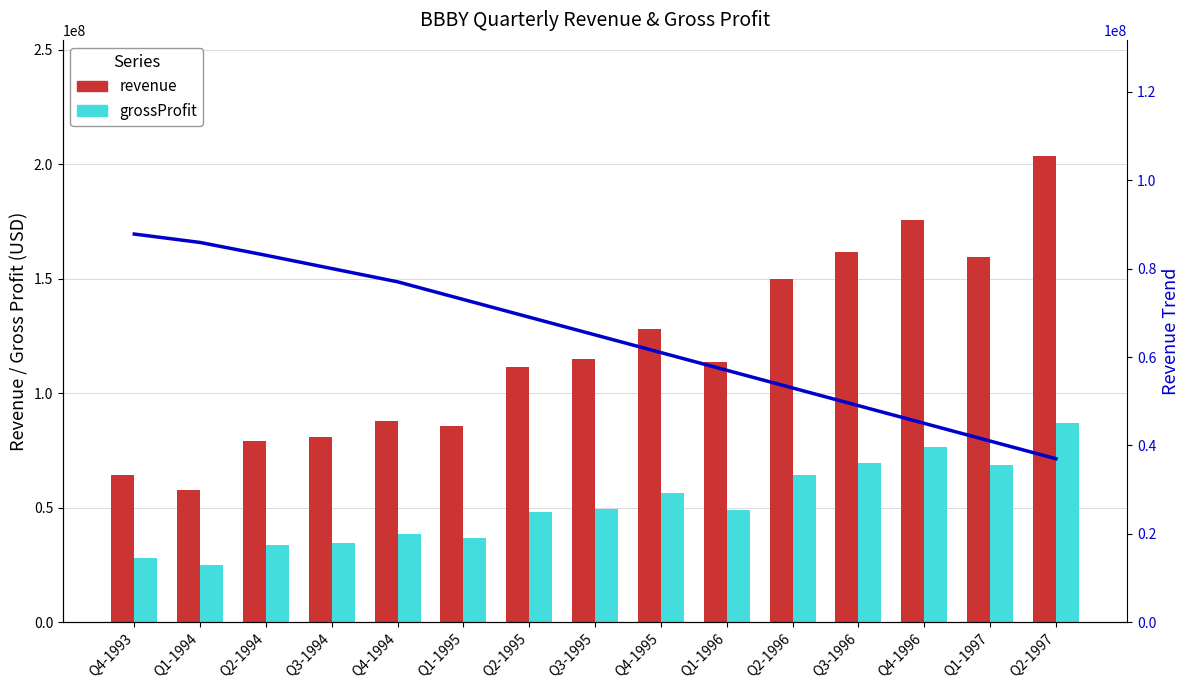

Reading left to right, extract all data points from this chart.

revenue: Q4-1993=64500000	Q1-1994=57700000	Q2-1994=79100000	Q3-1994=81100000	Q4-1994=87800000	Q1-1995=85900000	Q2-1995=111500000	Q3-1995=115000000	Q4-1995=127900000	Q1-1996=113500000	Q2-1996=150100000	Q3-1996=161800000	Q4-1996=175900000	Q1-1997=159700000	Q2-1997=203500000
grossProfit: Q4-1993=27900000	Q1-1994=24900000	Q2-1994=33900000	Q3-1994=34800000	Q4-1994=38600000	Q1-1995=37000000	Q2-1995=48100000	Q3-1995=49500000	Q4-1995=56300000	Q1-1996=49200000	Q2-1996=64500000	Q3-1996=69500000	Q4-1996=76800000	Q1-1997=68800000	Q2-1997=87000000
revenue trend: Q4-1993=87800000	Q1-1994=85900000	Q2-1994=83000000	Q3-1994=80000000	Q4-1994=77000000	Q1-1995=73000000	Q2-1995=69000000	Q3-1995=65000000	Q4-1995=61000000	Q1-1996=57000000	Q2-1996=53000000	Q3-1996=49000000	Q4-1996=45000000	Q1-1997=41000000	Q2-1997=37000000